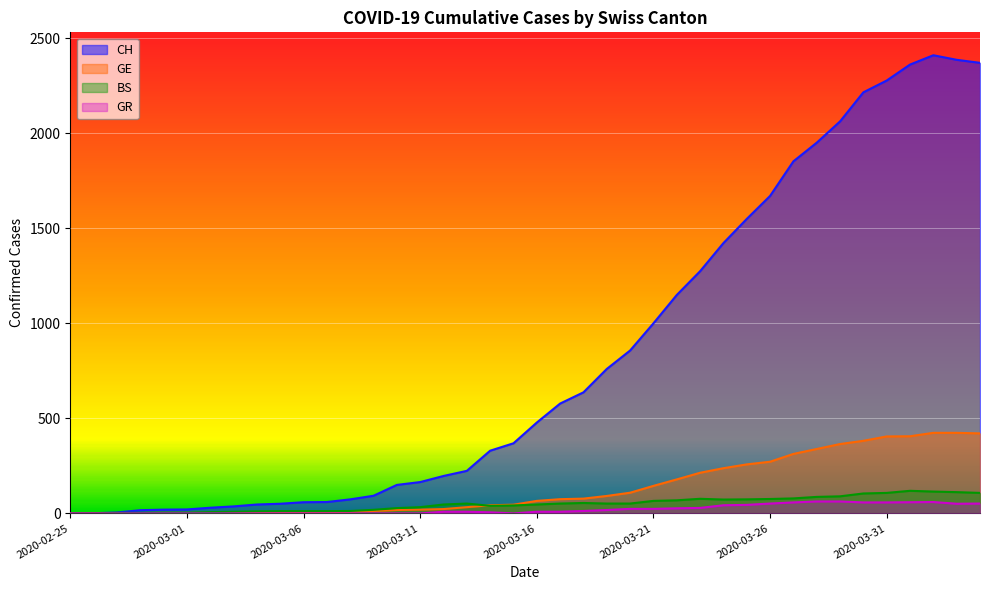

How many lines are shown in the chart?

4